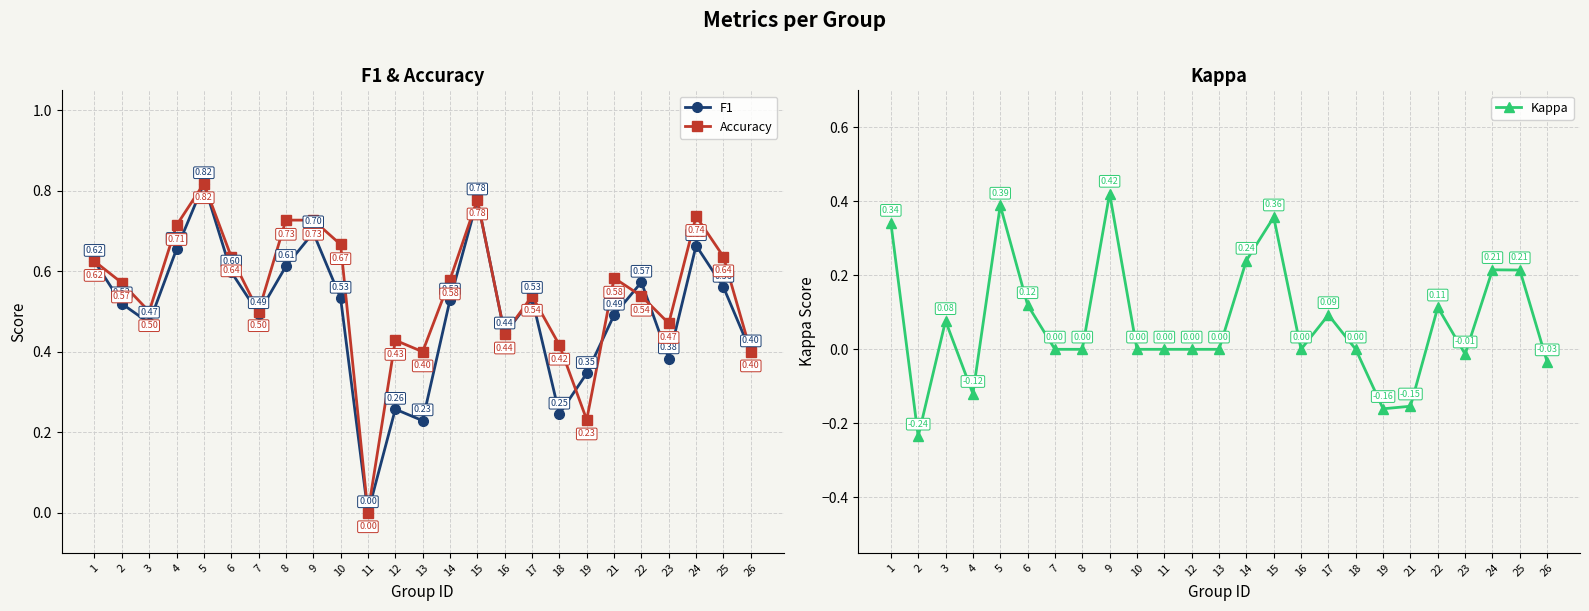

Reading left to right, what are all the values shown in this chart?

F1: 0.6	0.5	0.5	0.7	0.8	0.6	0.5	0.6	0.7	0.5	0.0	0.3	0.2	0.5	0.8	0.4	0.5	0.2	0.3	0.5	0.6	0.4	0.7	0.6	0.4
Accuracy: 0.6	0.6	0.5	0.7	0.8	0.6	0.5	0.7	0.7	0.7	0.0	0.4	0.4	0.6	0.8	0.4	0.5	0.4	0.2	0.6	0.5	0.5	0.7	0.6	0.4
Kappa: 0.3	-0.2	0.1	-0.1	0.4	0.1	0.0	0.0	0.4	0.0	0.0	0.0	0.0	0.2	0.4	0.0	0.1	0.0	-0.2	-0.2	0.1	-0.0	0.2	0.2	-0.0